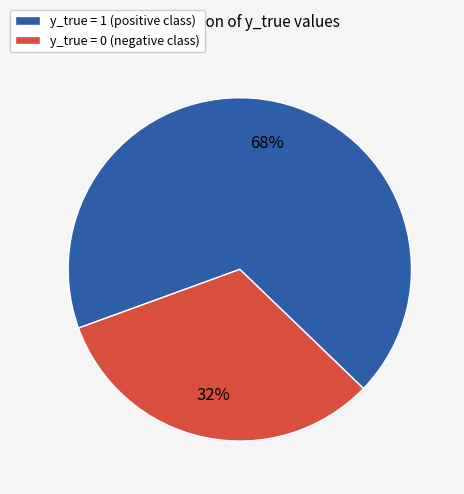

Is the sum of y_true = 0 (negative class) and y_true = 1 (positive class) greater than half?

Yes